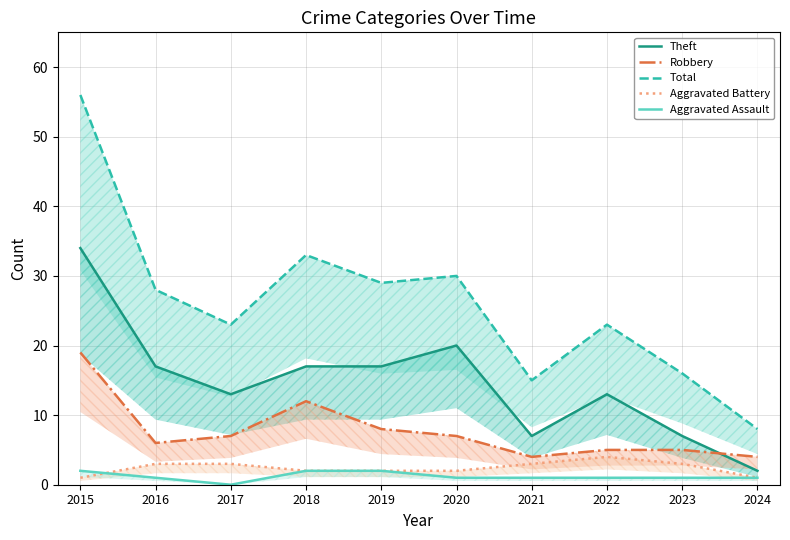

At which category is the sum across all series the highest?

2015